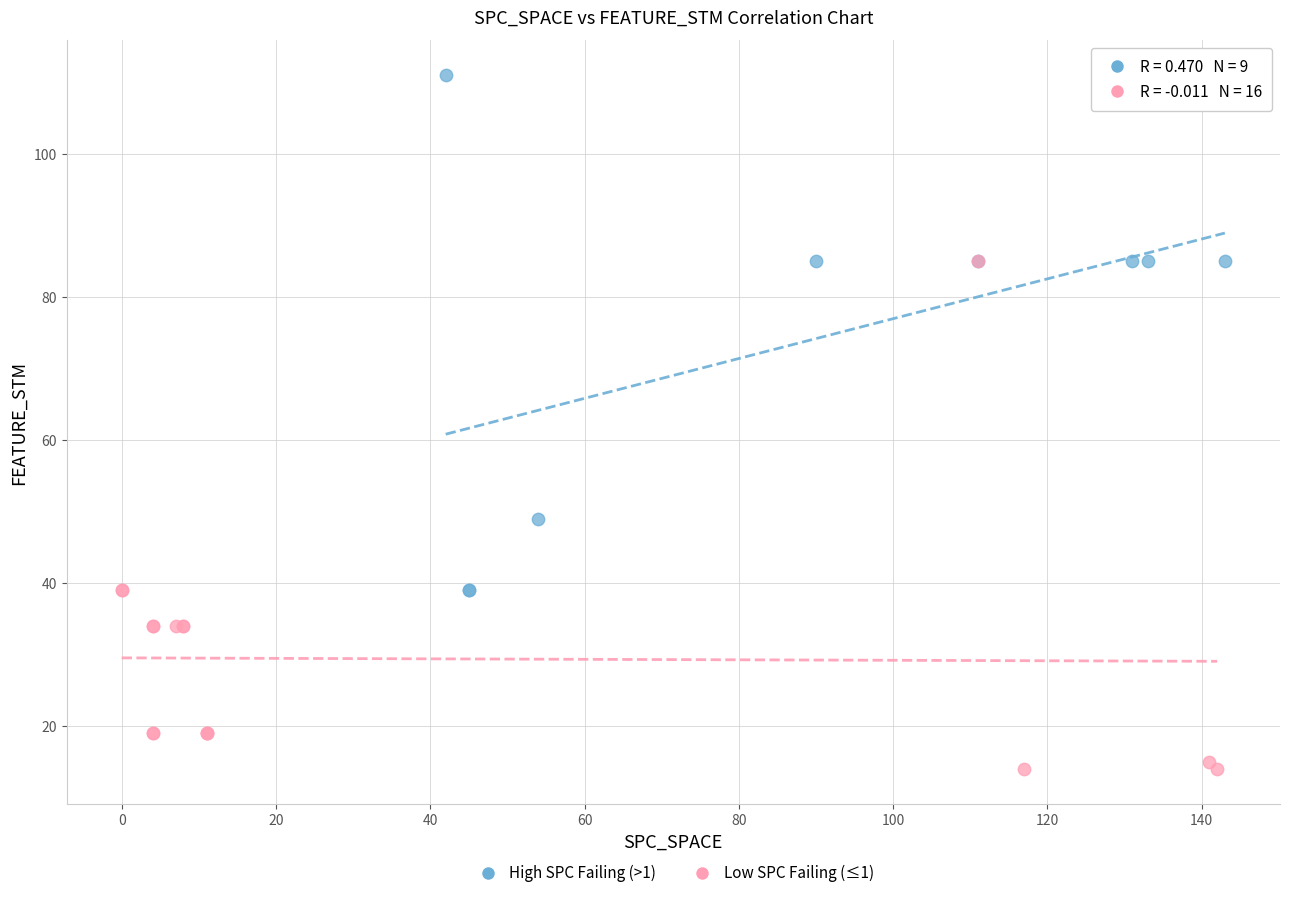

Which series contains the highest Y value?

High SPC Failing (>1)